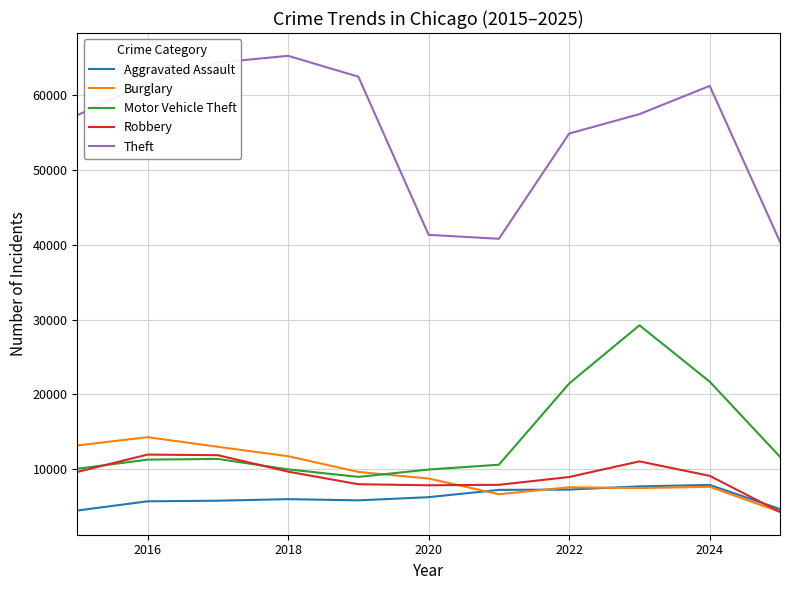

Which series has the largest range (max minus min)?

Theft